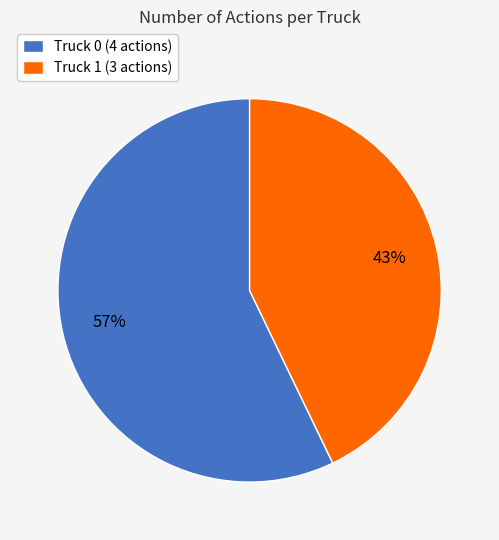

What is the majority slice?

Truck 0